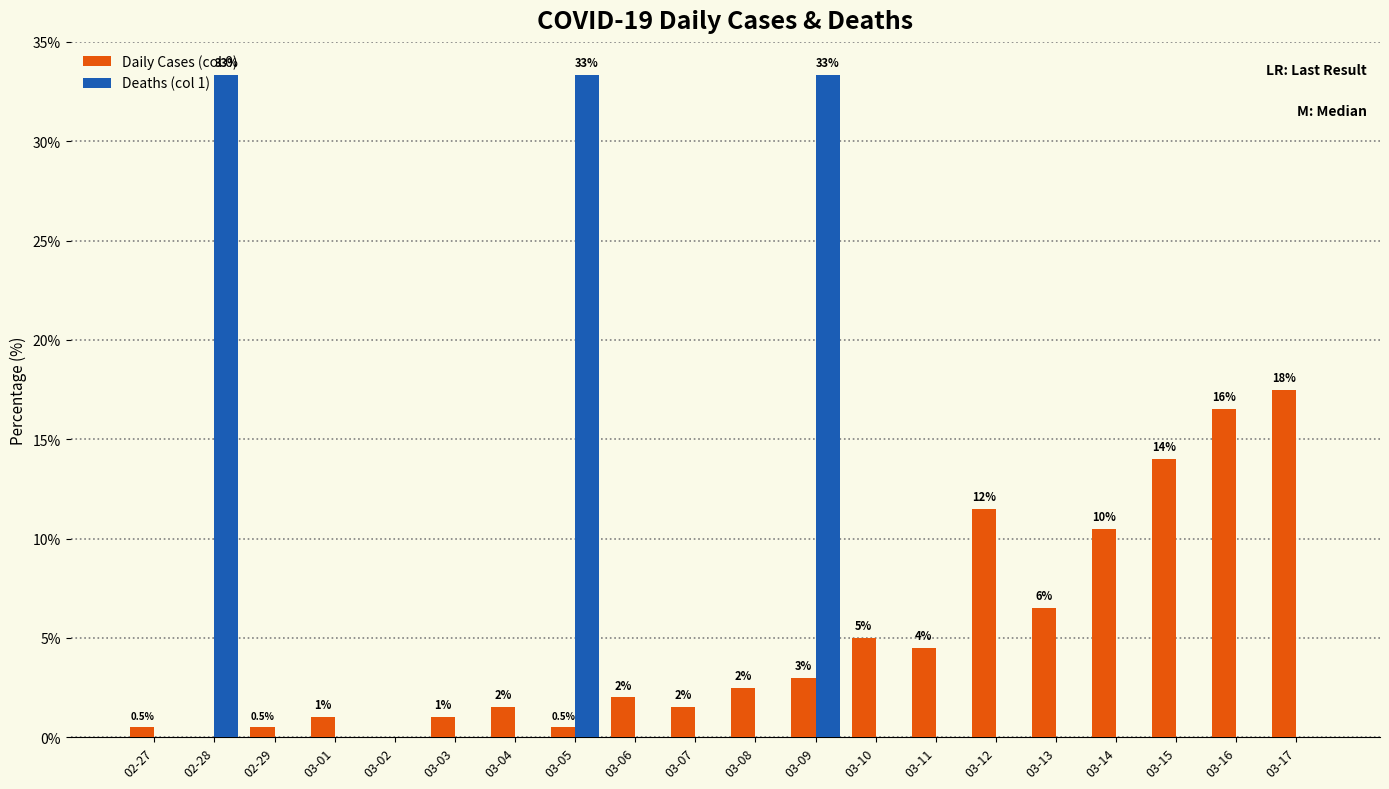

Between 03-08 and 03-16, which series saw the biggest shift?

Daily Cases (col 0)